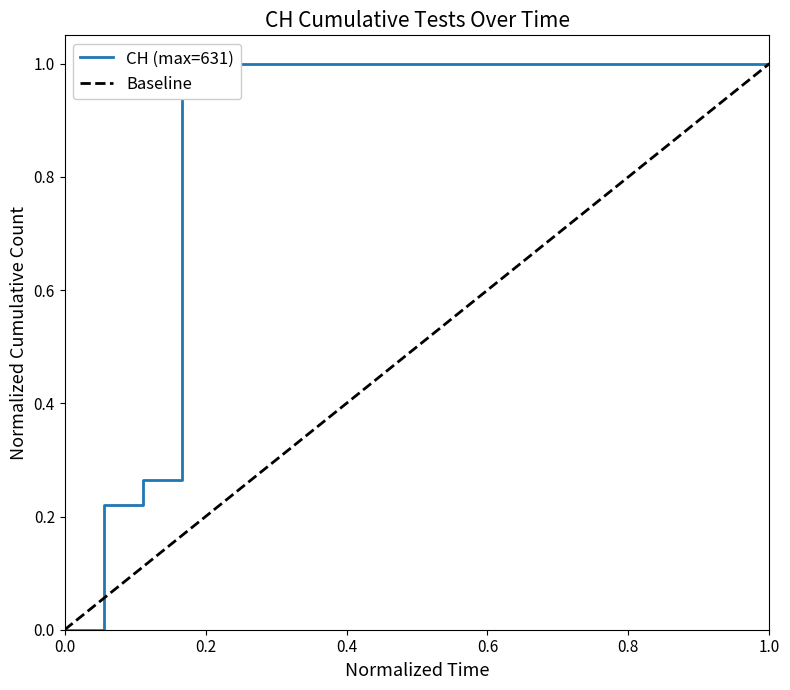

Reading left to right, list all the values displayed in this chart.

0.0	0.2	0.3	1.0	1.0	1.0	1.0	1.0	1.0	1.0	1.0	1.0	1.0	1.0	1.0	1.0	1.0	1.0	1.0